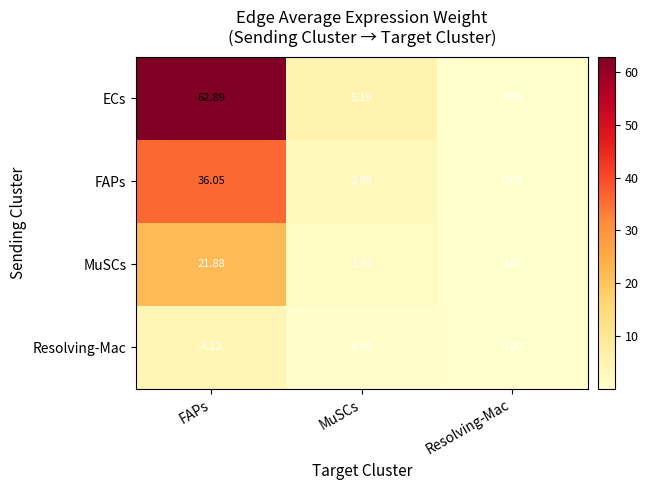

Rank the series by their maximum value, from highest to lowest.

ECs, FAPs, MuSCs, Resolving-Mac